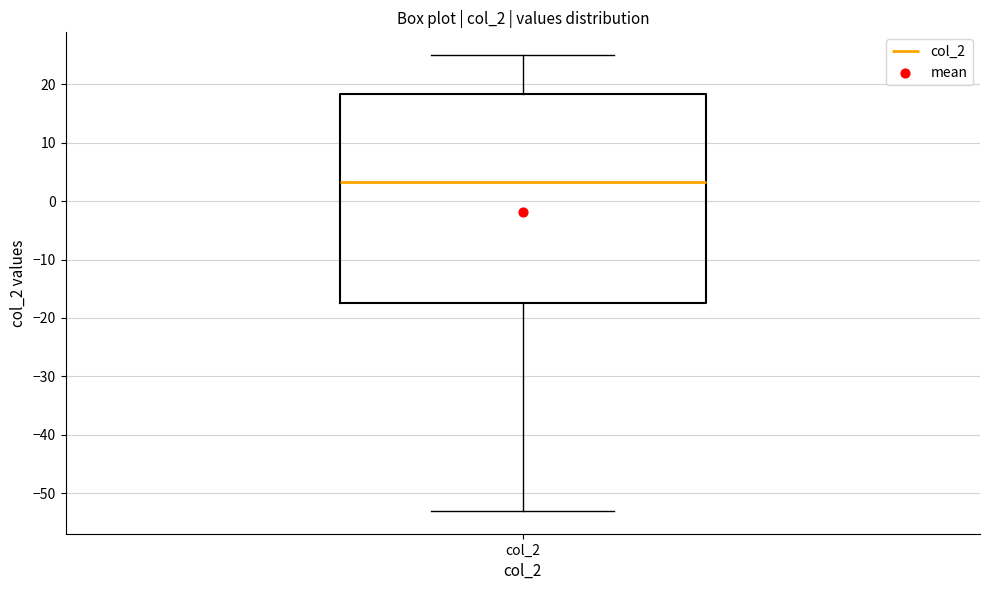

Transcribe this box plot: give where the median line is, the range the box spans, and where the two whiskers end, as read against the y-axis. The values are not printed on the chart, so give them approximately, as read against the axis.

median 3, box -17 to 18, whiskers -53 to 25